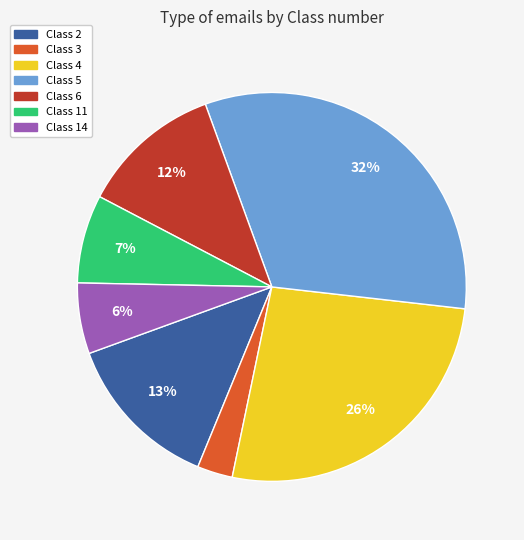

True or false: Class 3 accounts for 3% of the total.

True